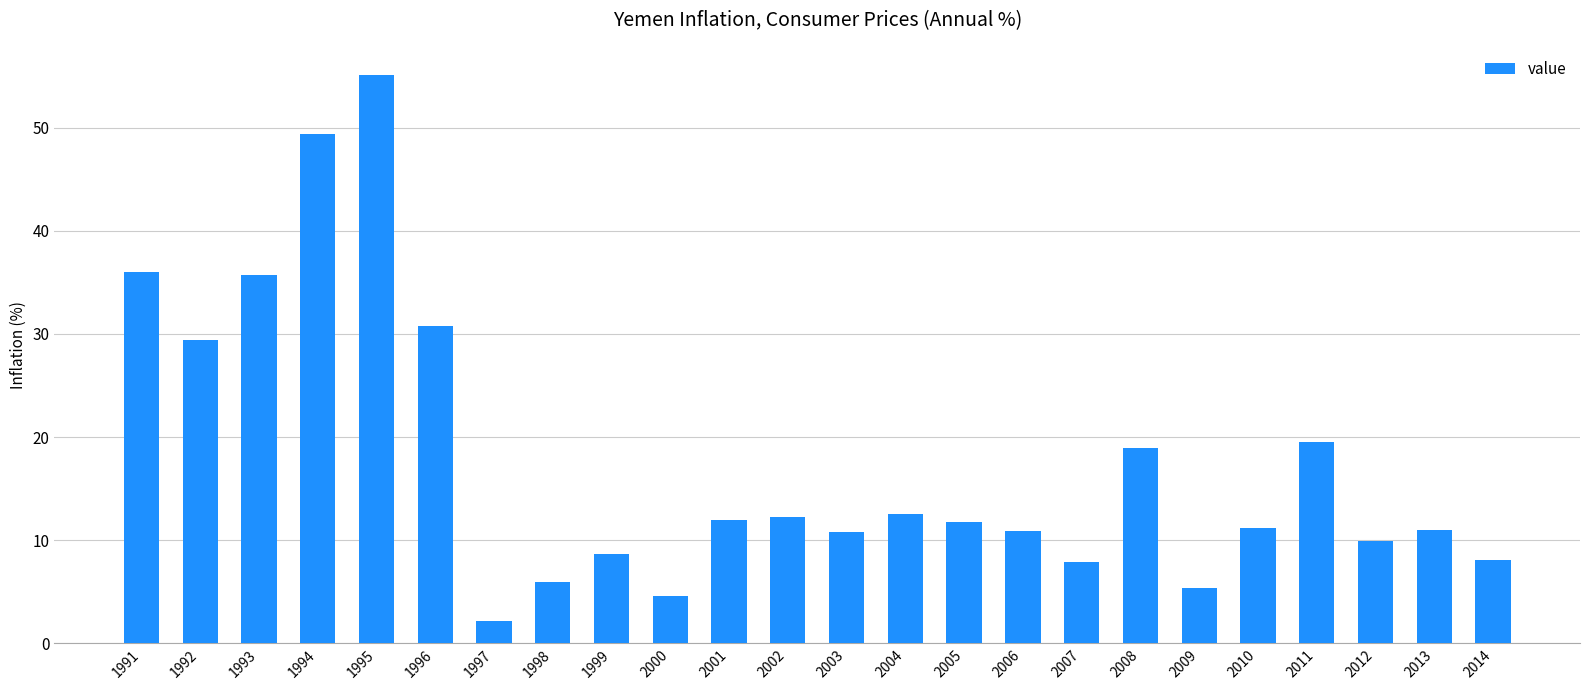

Is it true that the value at 2010 is 11.2?

True